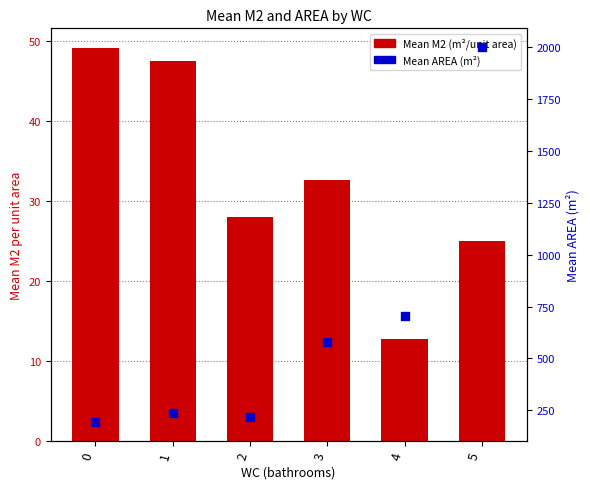

Which series reaches the minimum Y coordinate?

Mean M2 (m²/unit)